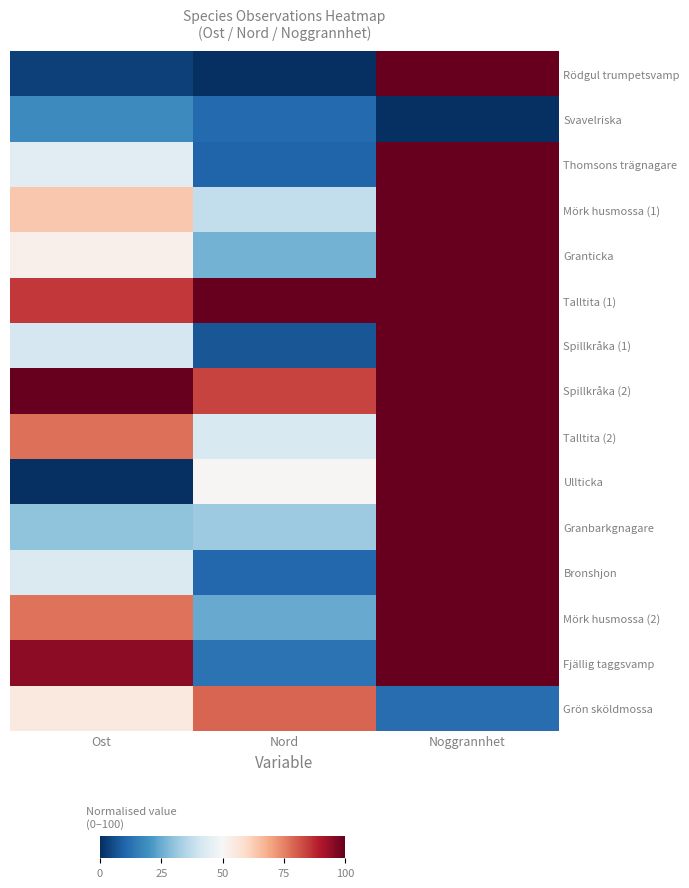

Rank the series at Nord from lowest to highest value.

Rödgul trumpetsvamp, Spillkråka (1), Thomsons trägnagare, Bronshjon, Svavelriska, Fjällig taggsvamp, Mörk husmossa (2), Granticka, Granbarkgnagare, Mörk husmossa (1), Talltita (2), Ullticka, Grön sköldmossa, Spillkråka (2), Talltita (1)